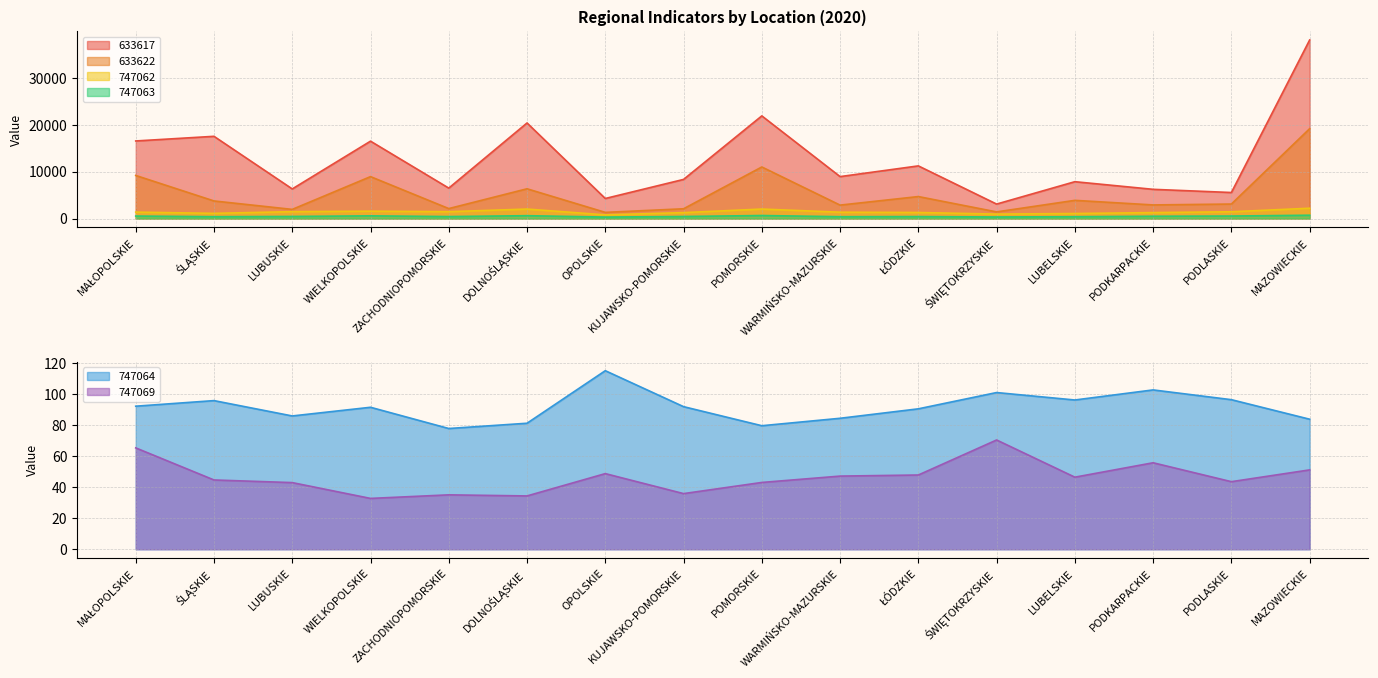

The value of 747069 at WARMIŃSKO-MAZURSKIE is 47.2. True or false?

True